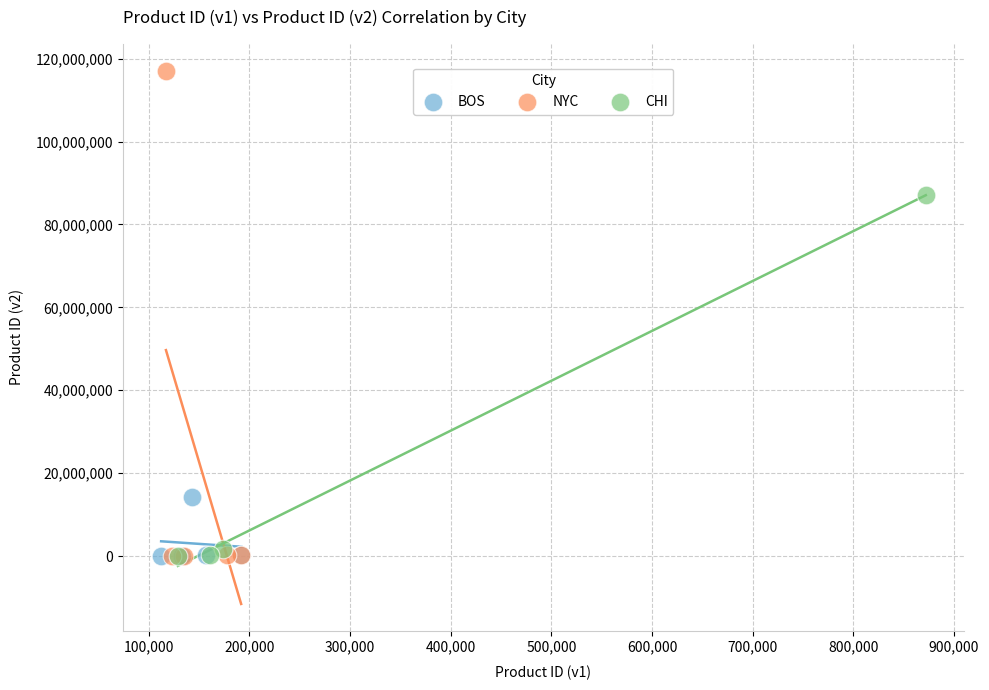

What are all the series names shown in the legend?

BOS, NYC, CHI